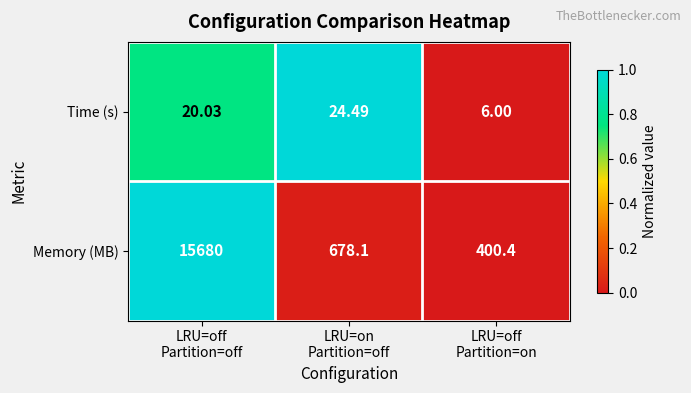

Rank the series at LRU=off
Partition=off from lowest to highest value.

Time (s), Memory (MB)